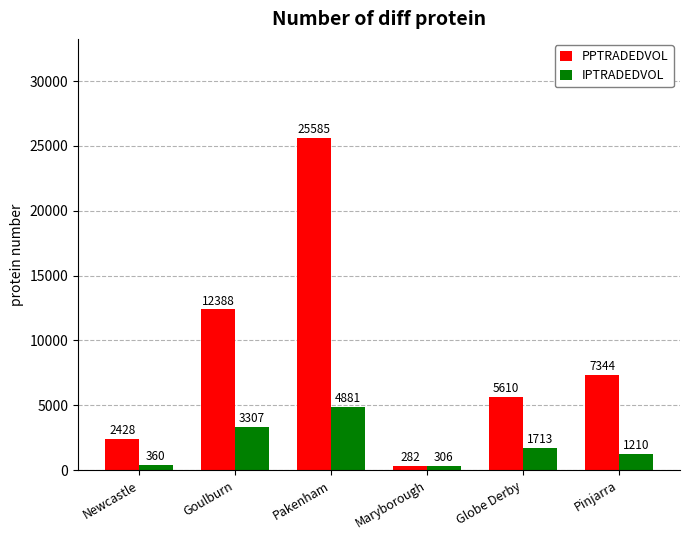

Which label corresponds to the largest value in the chart?

Pakenham